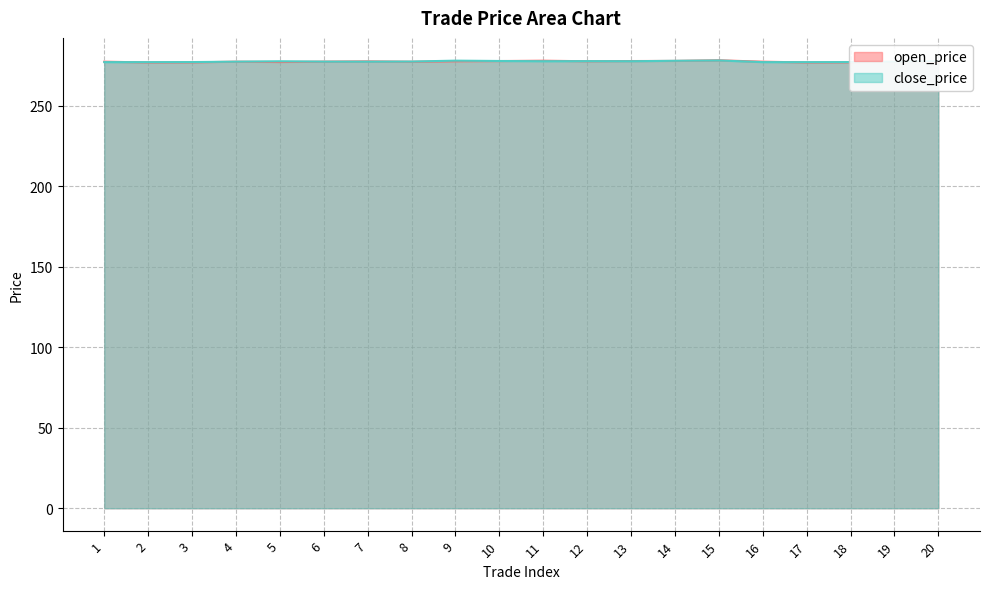

List the labels in order of open_price value, largest first.

15, 11, 14, 13, 10, 9, 12, 7, 6, 1, 4, 16, 19, 8, 5, 20, 3, 18, 2, 17